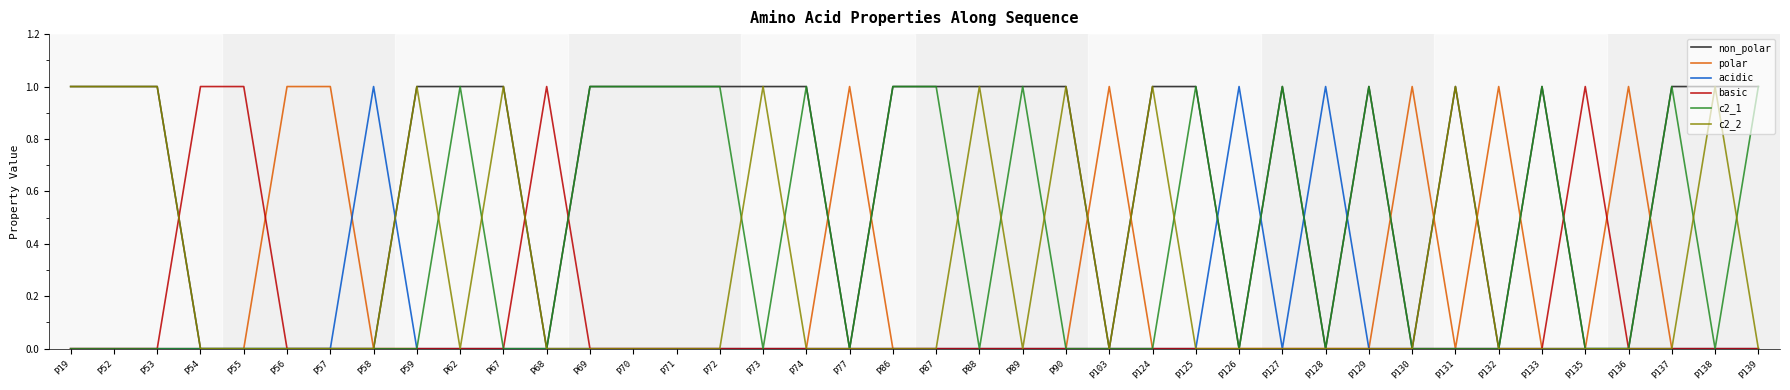

The value of non_polar at P87 is 1. True or false?

True